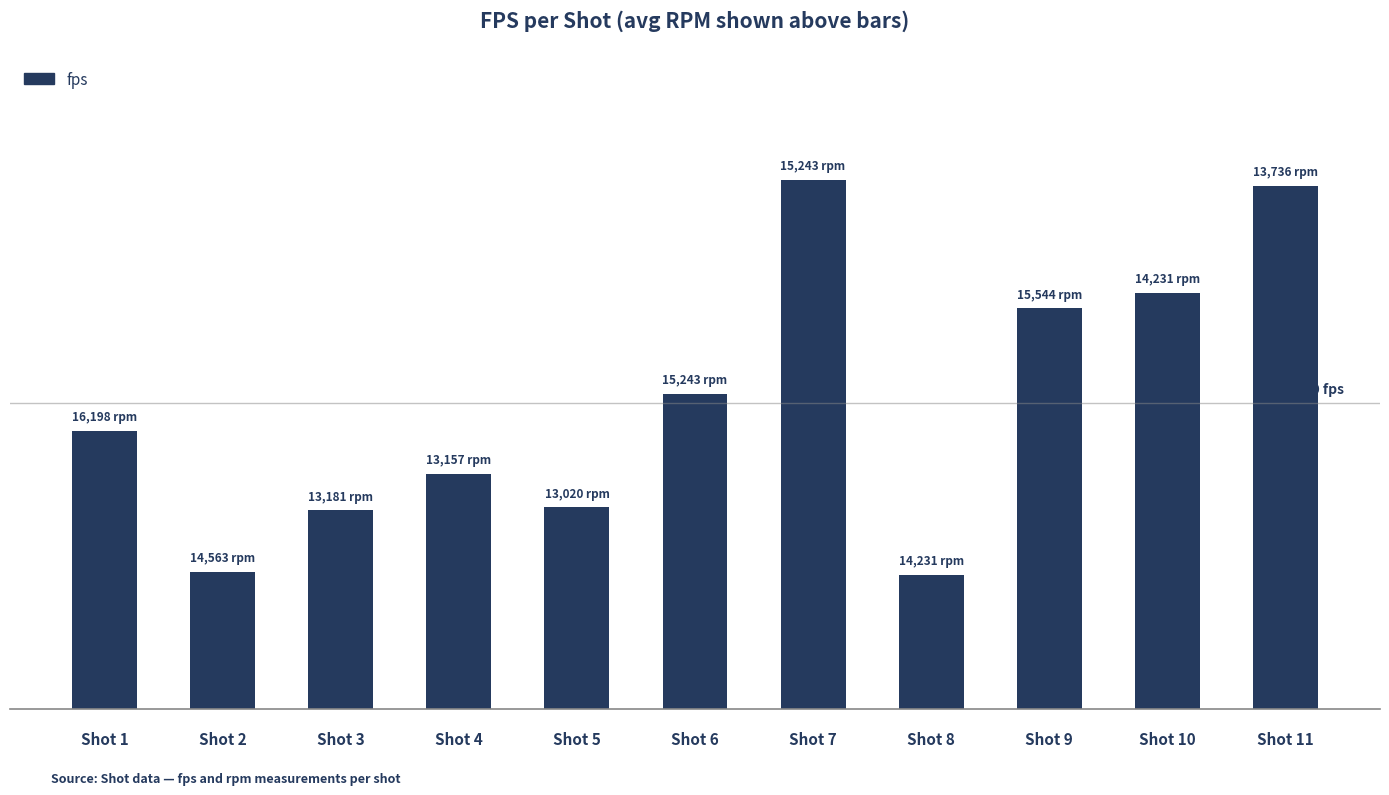

List the labels in order of value, smallest first.

Shot 8, Shot 2, Shot 3, Shot 5, Shot 4, Shot 1, Shot 6, Shot 9, Shot 10, Shot 11, Shot 7